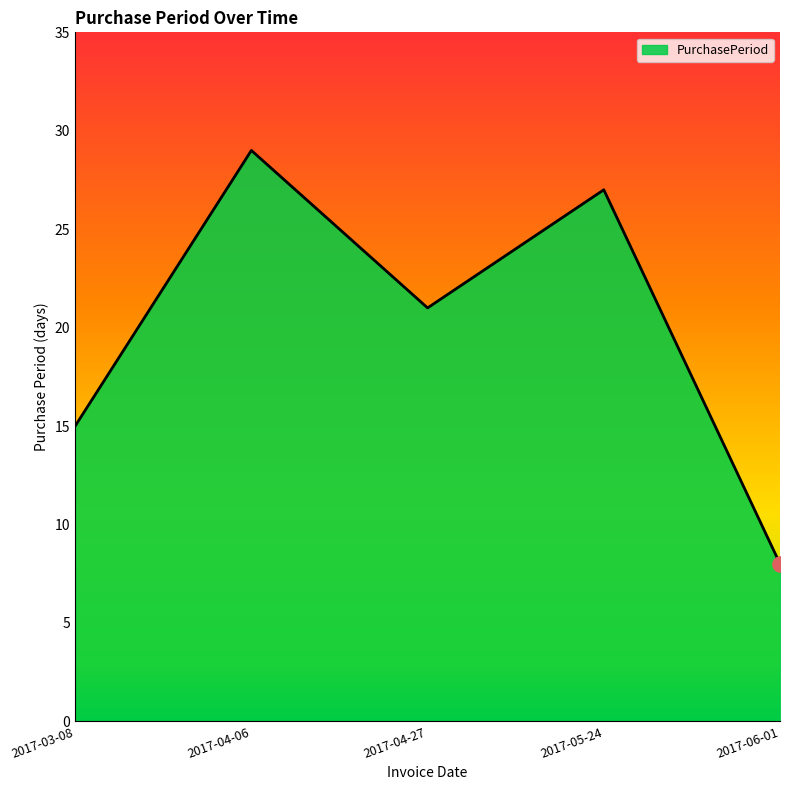

Between 2017-03-08 and 2017-04-27, which is larger?

2017-04-27